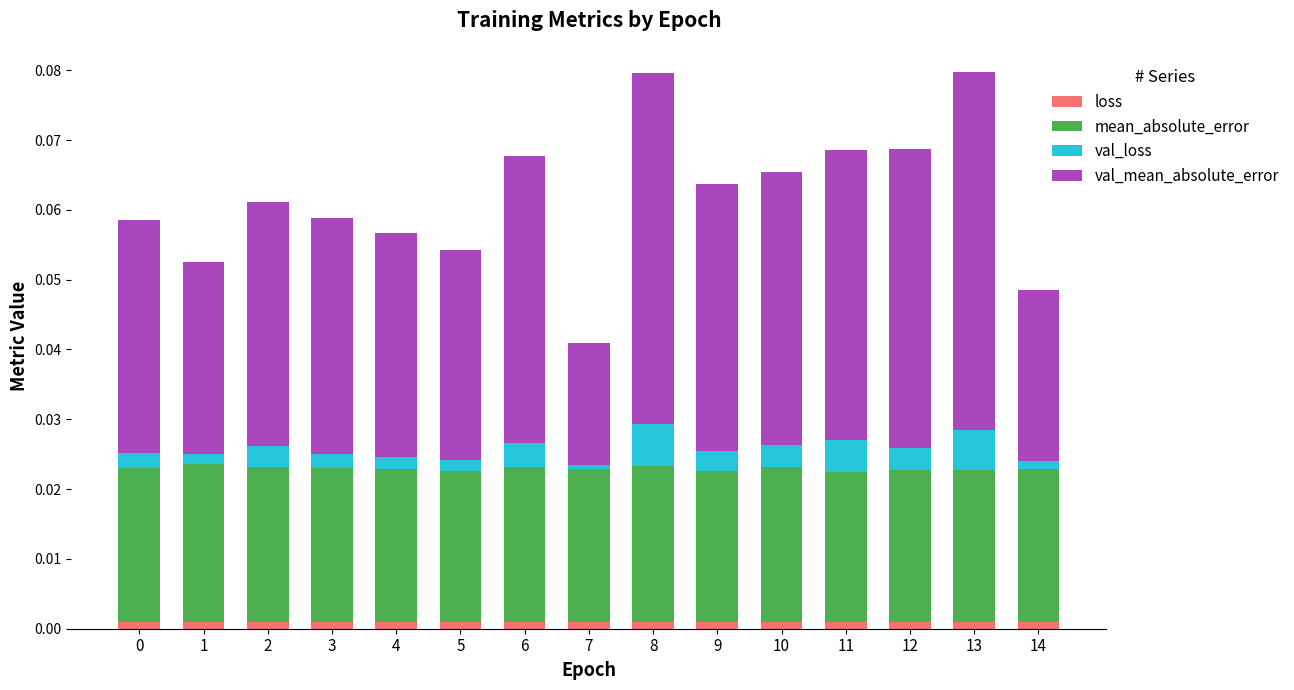

The value of loss at 10 is 0.0. True or false?

True